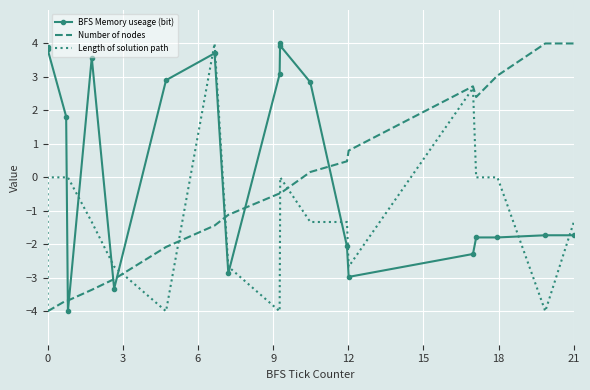

List the series in order of their overall mean, highest first.

BFS Memory useage (bit), Number of nodes, Length of solution path